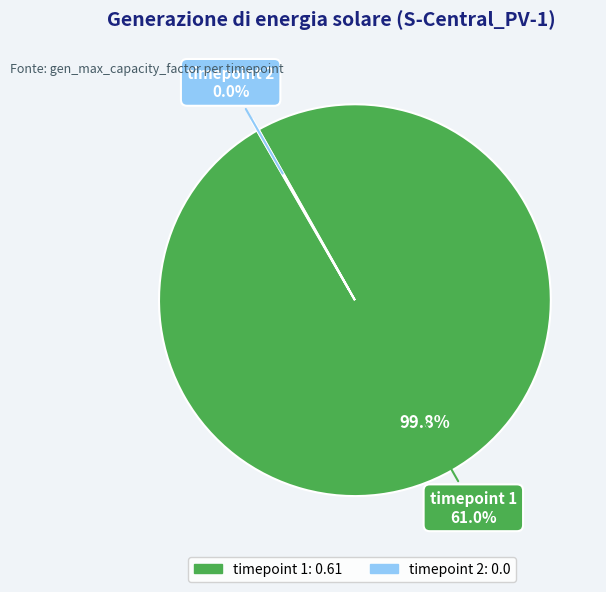

Rank the categories by value from lowest to highest.

timepoint 2, timepoint 1